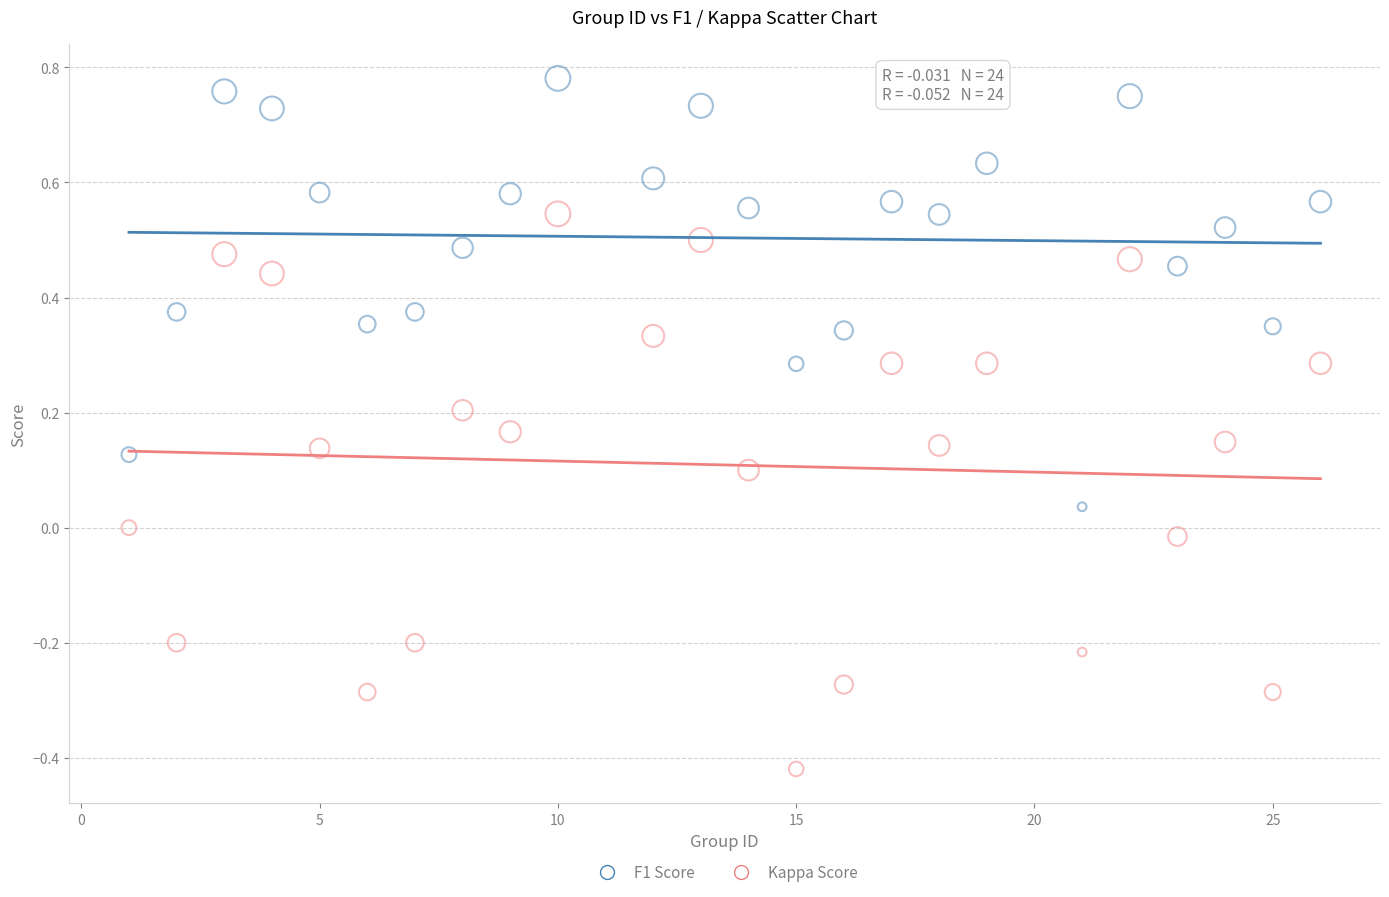

Across all data points, what is the range of X values (max minus min)?

25.0